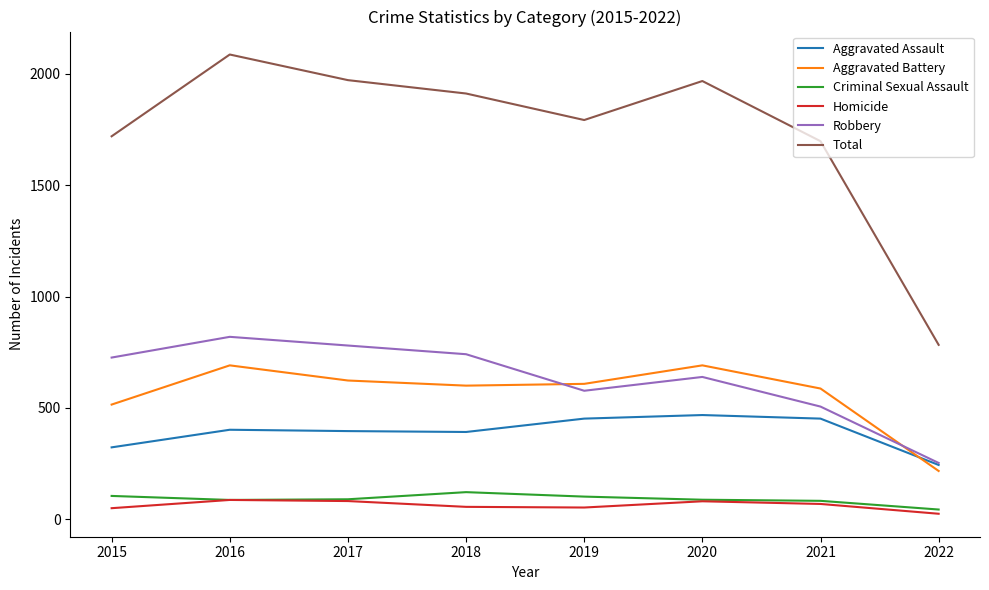

What is the total value across all series at 2022?

1566